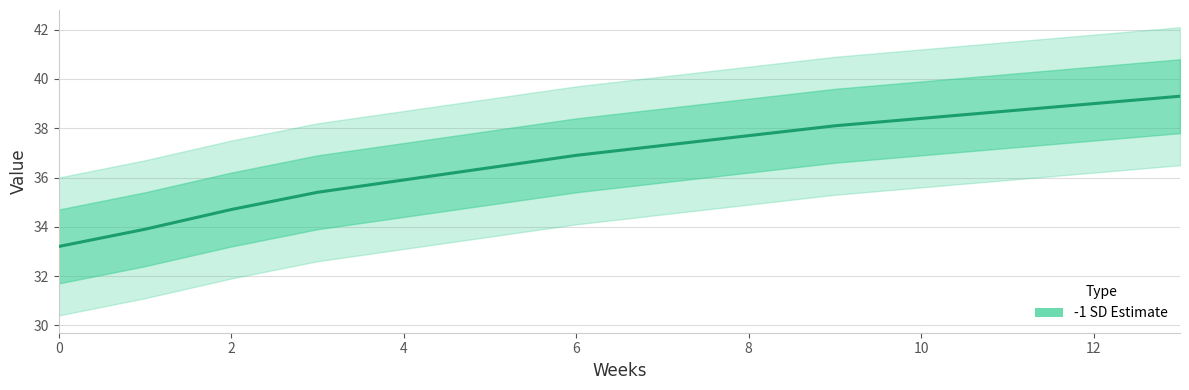

Reading right to left, what are all the values shown in this chart?

39.3	39.0	38.7	38.4	38.1	37.7	37.3	36.9	36.4	35.9	35.4	34.7	33.9	33.2